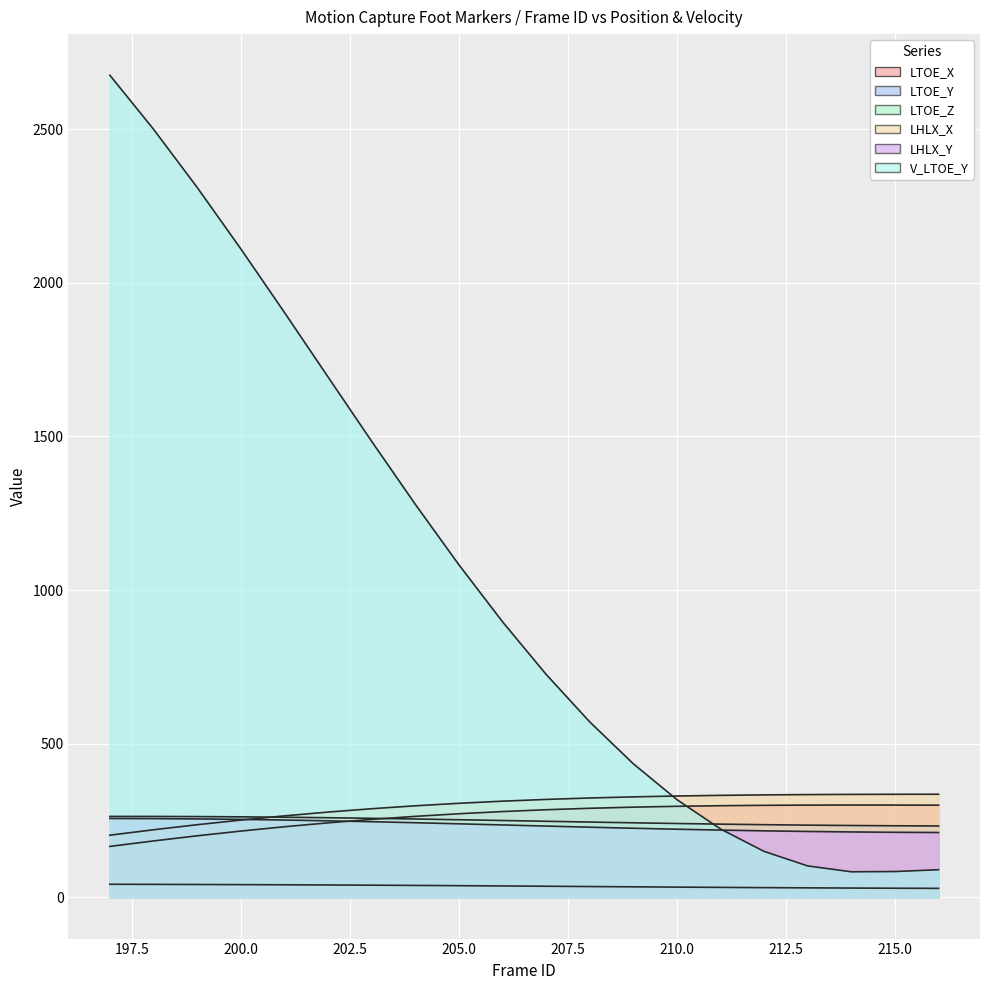

At which label does LTOE_Z first exceed 37?

197